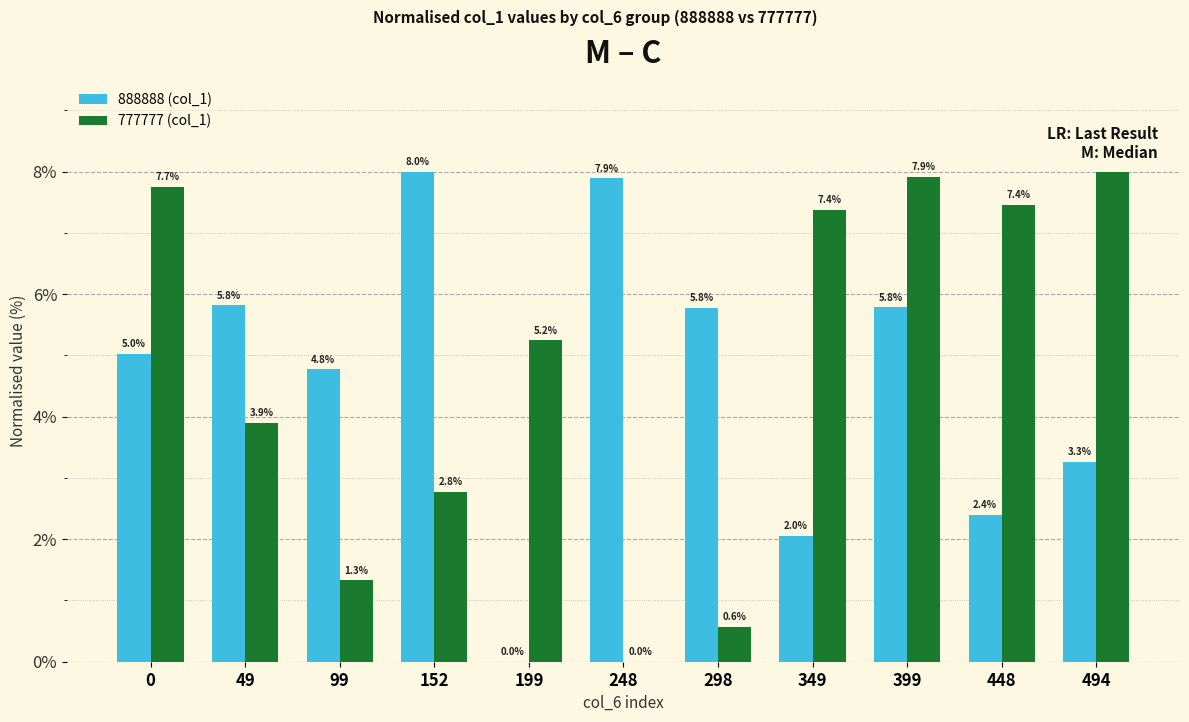

At which label does 888888 (col_1) reach its peak?

152